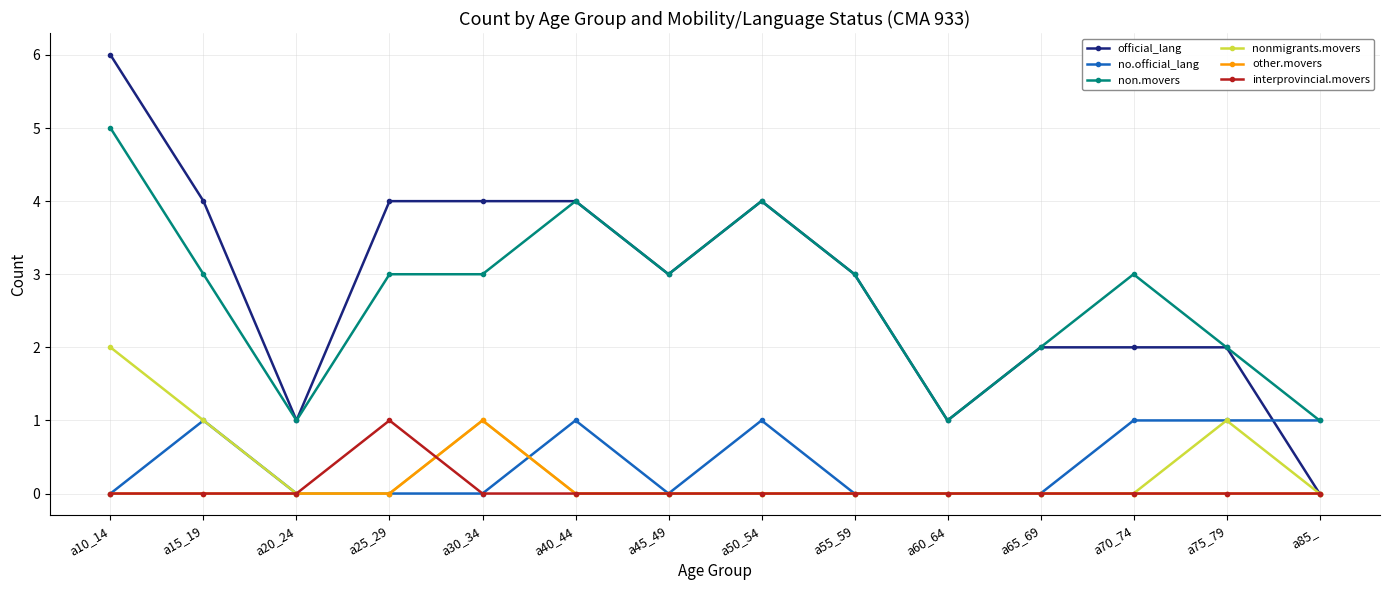

True or false: non.movers and other.movers intersect in this chart.

False